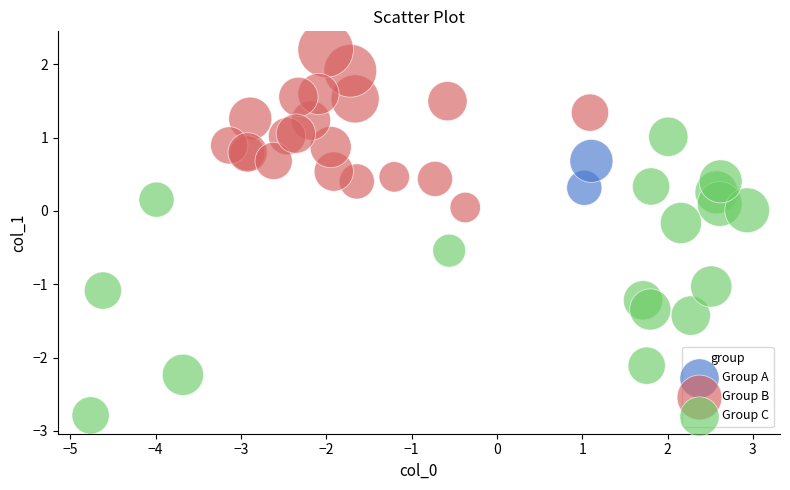

Which series has the largest Y range (max minus min)?

Group C